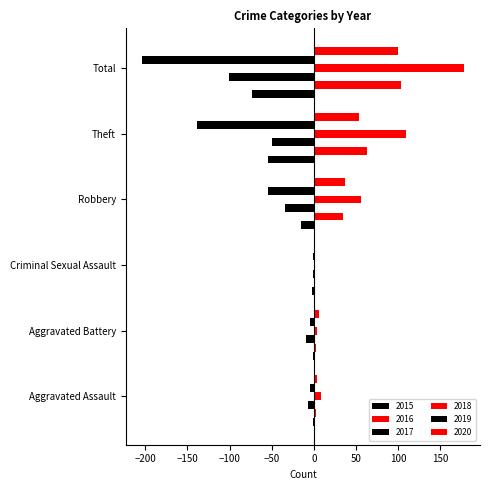

How many series are shown in this chart?

6